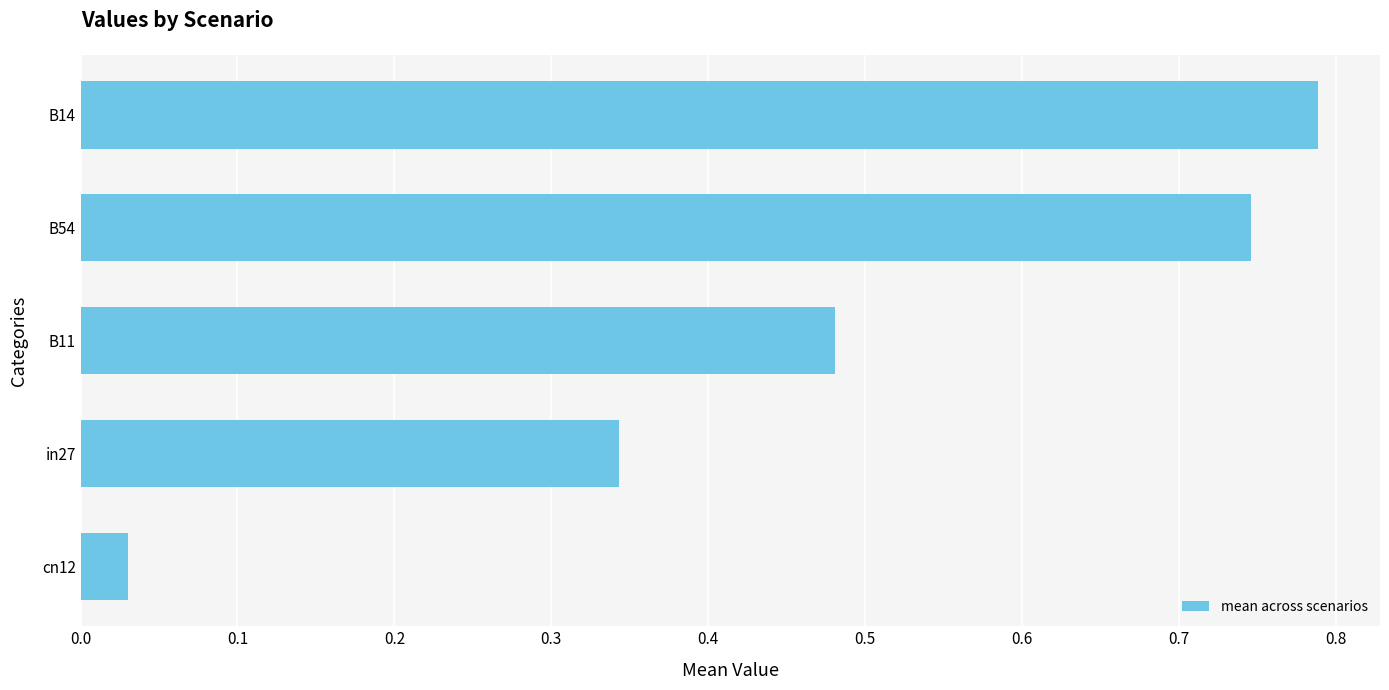

List the labels in order of value, largest first.

B14, B54, B11, in27, cn12